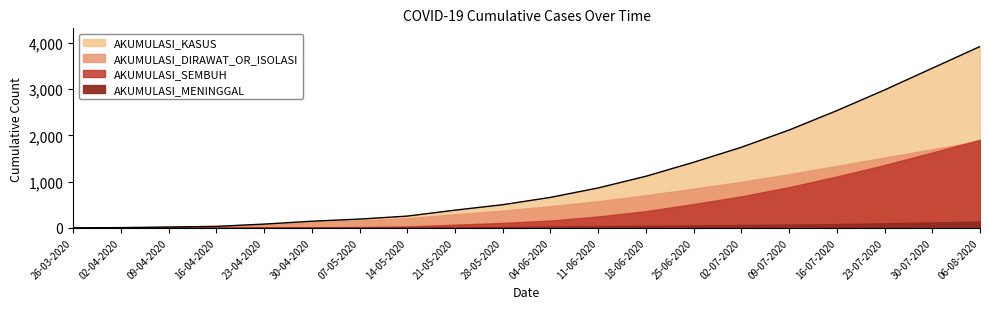

At which category is the sum across all series the highest?

06-08-2020